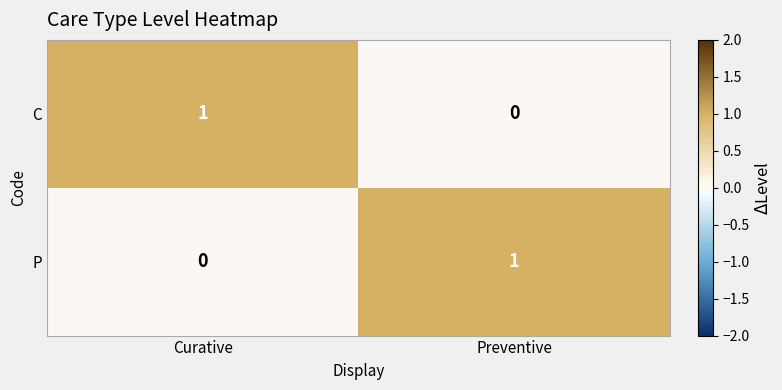

How many data points does each series have?

2